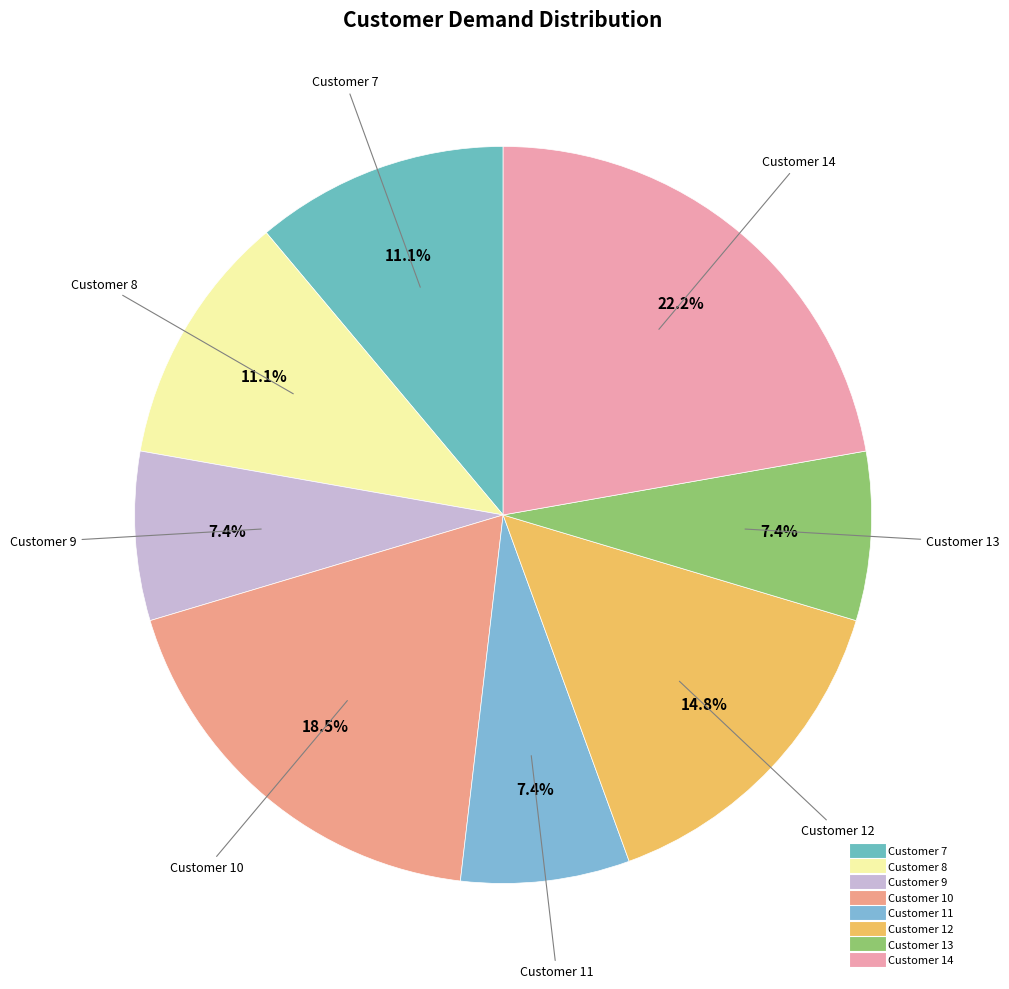

Which slice is the smallest?

9